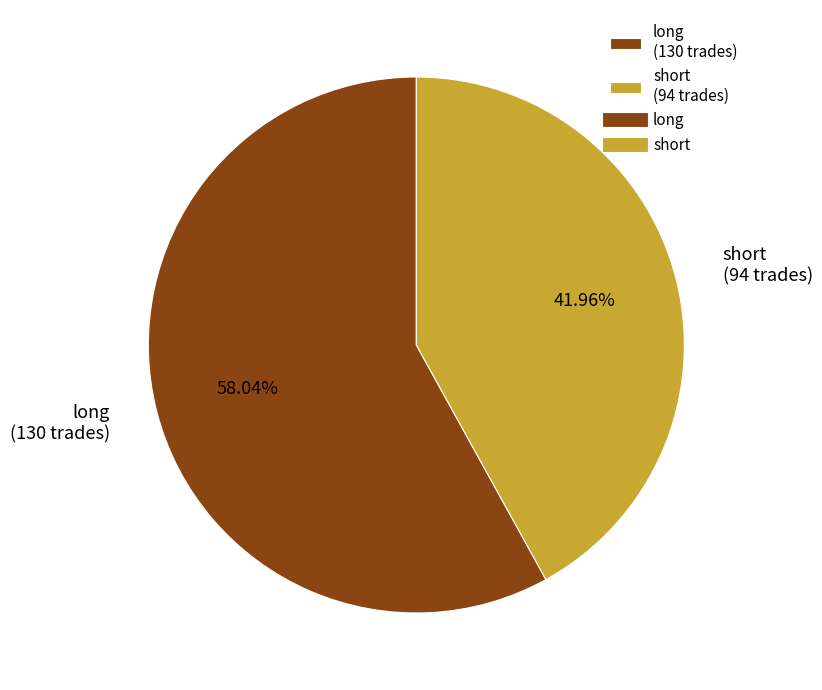

Which slice is the largest?

long